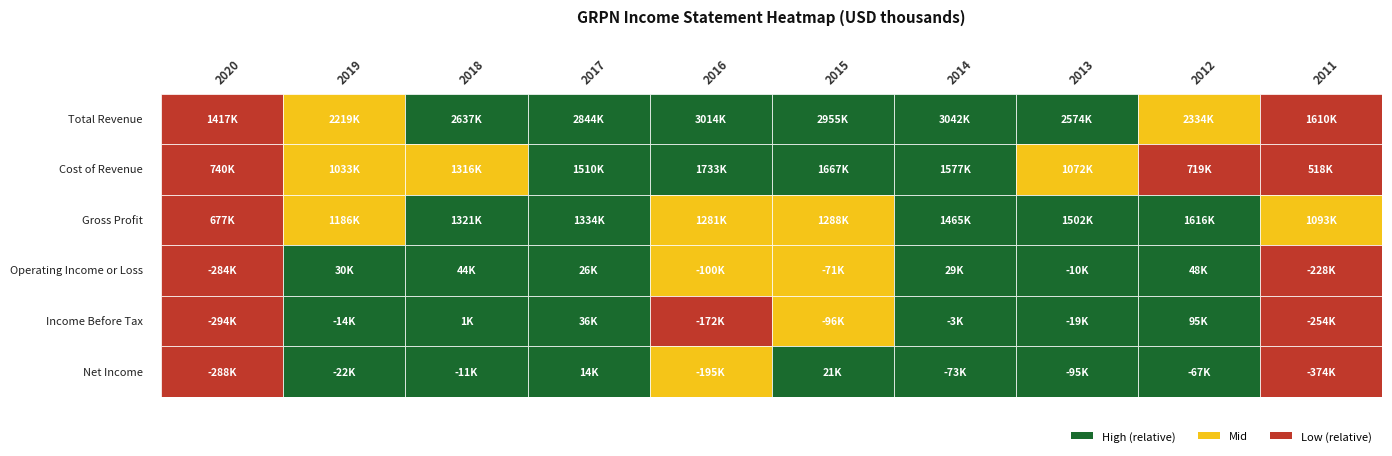

The value of Gross Profit at 2 is 1320600. True or false?

True